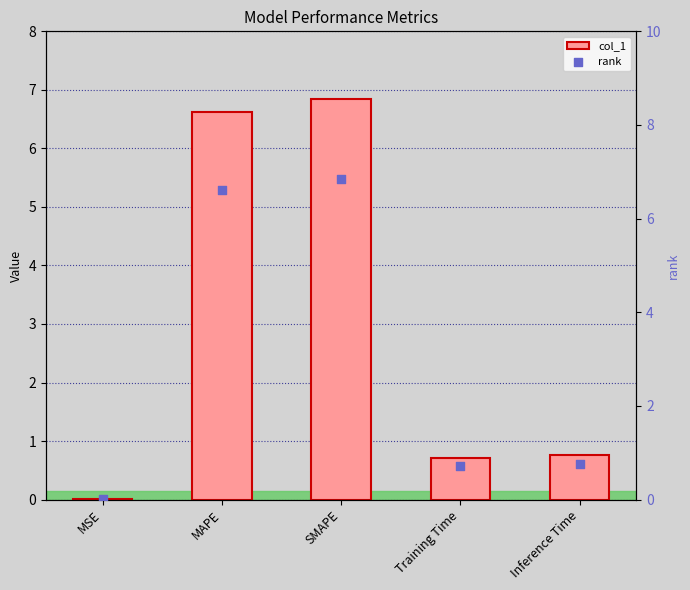

Which series has the widest spread of Y values?

col_1